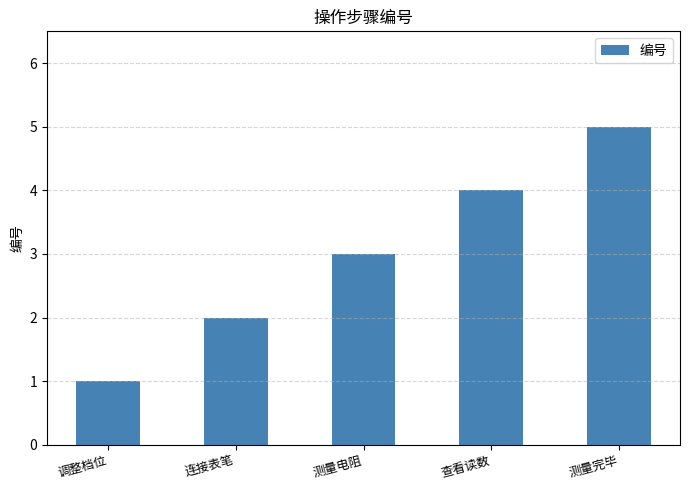

What is the label of the 4th bar from the right?

连接表笔